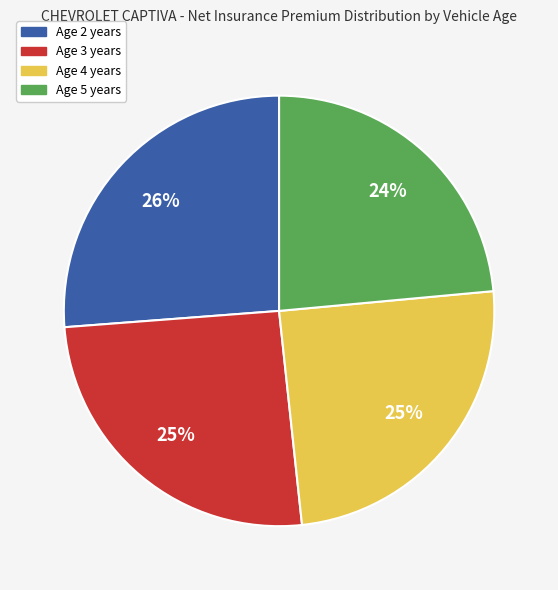

To the nearest percent, what is the average slice percentage?

25%